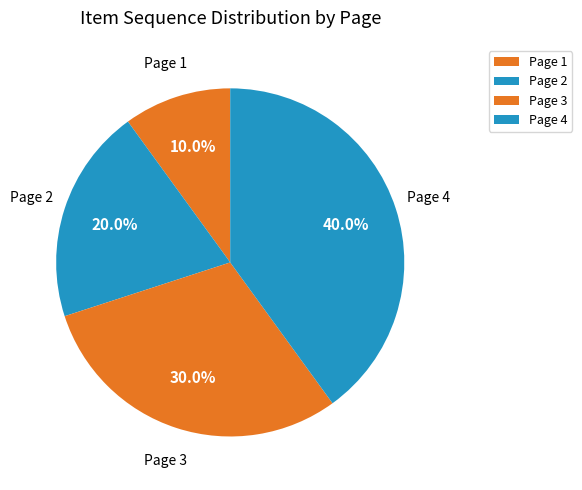

What percentage is NOT represented by Page 4?

60.0%